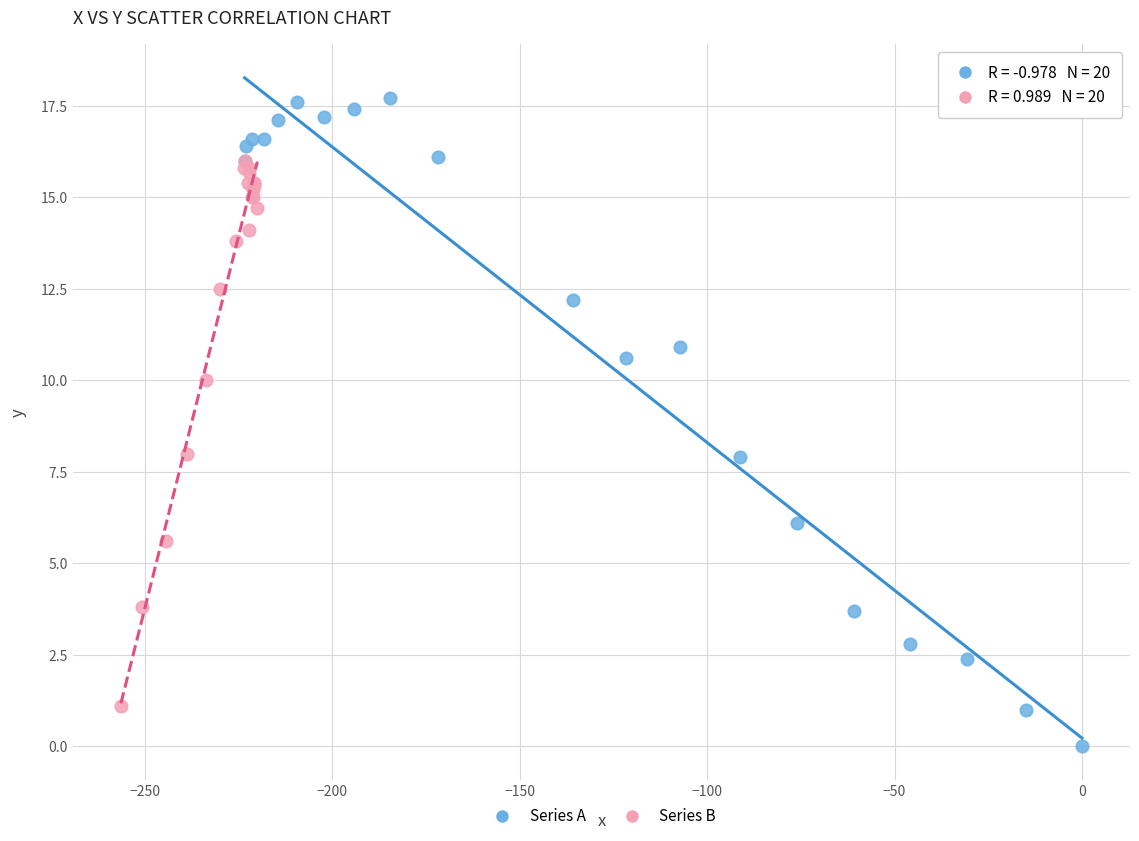

Which series has the widest spread of Y values?

Series A